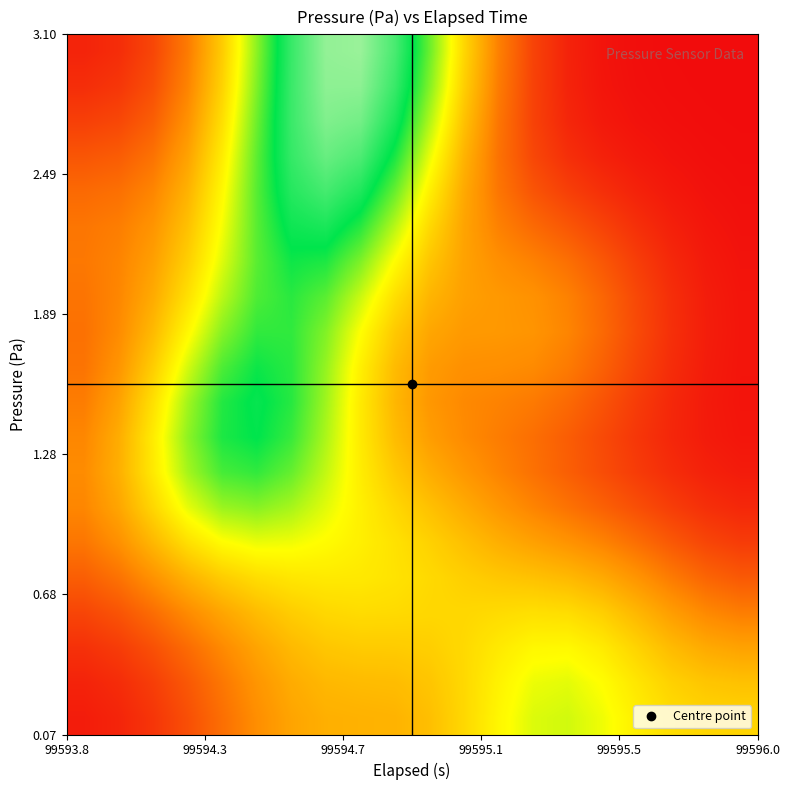

At how many categories does at least one series exceed 0?

20